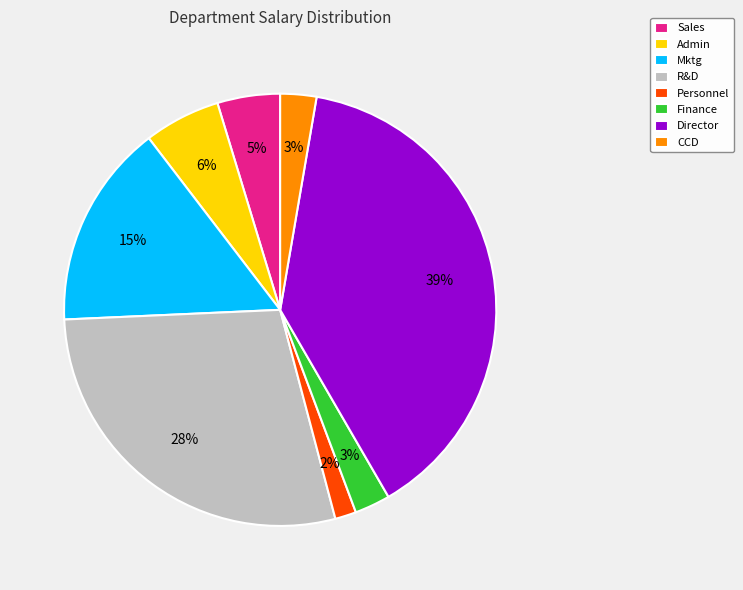

To the nearest percent, what is the average slice percentage?

12%